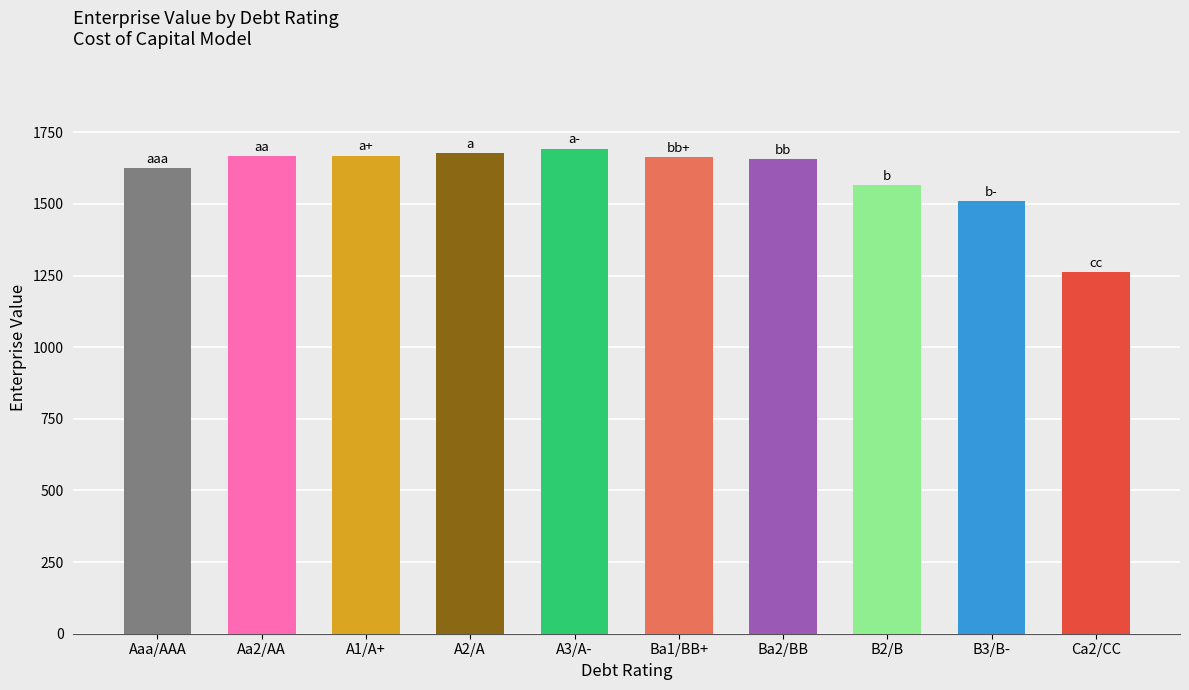

At which category does the chart reach its minimum across all series?

Ca2/CC